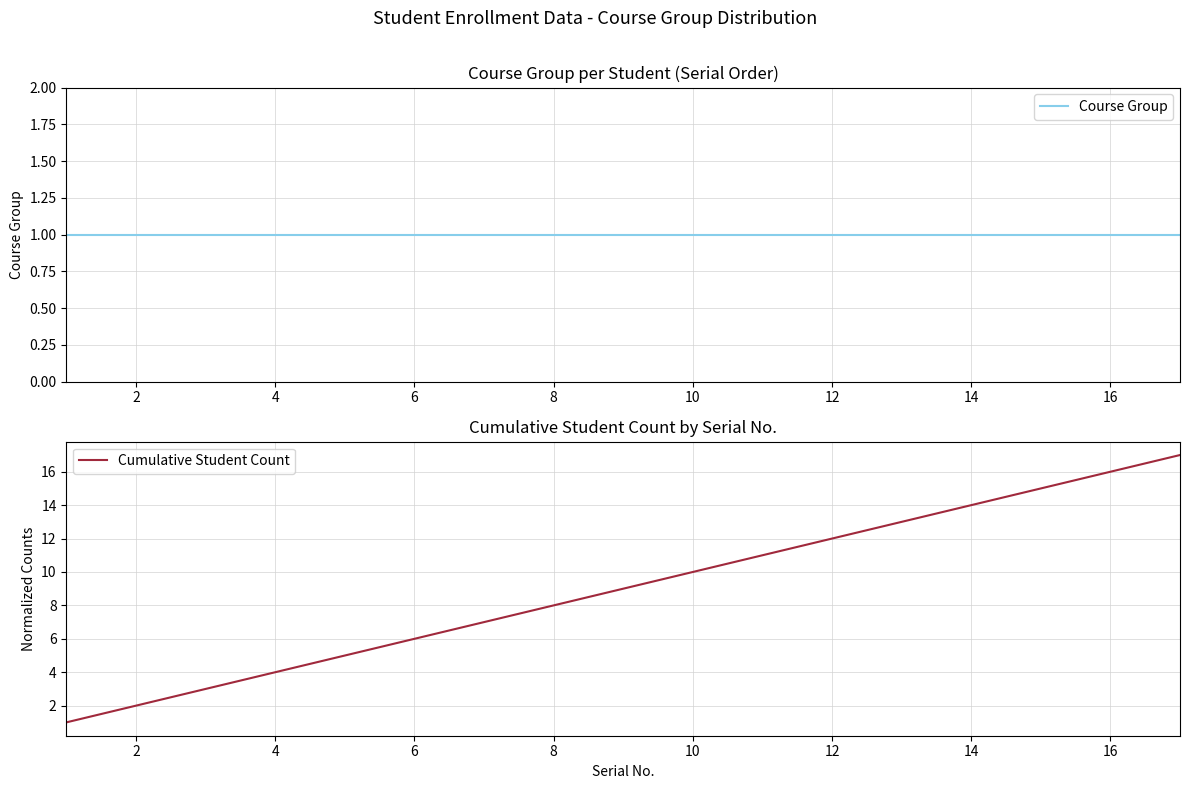

Which series has the widest spread of values?

Cumulative Student Count